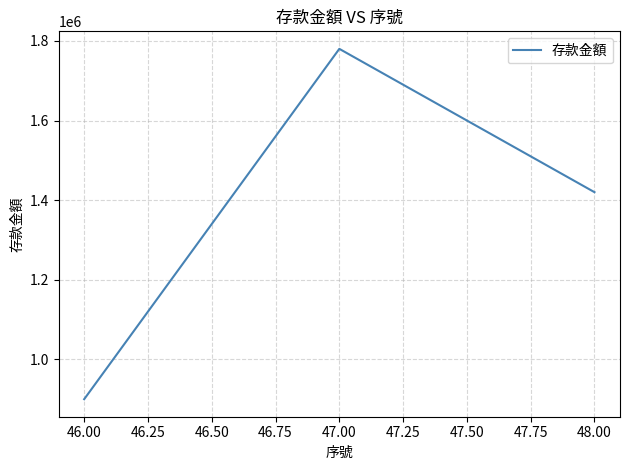

Rank the categories by value from lowest to highest.

46.00, 48.00, 47.00